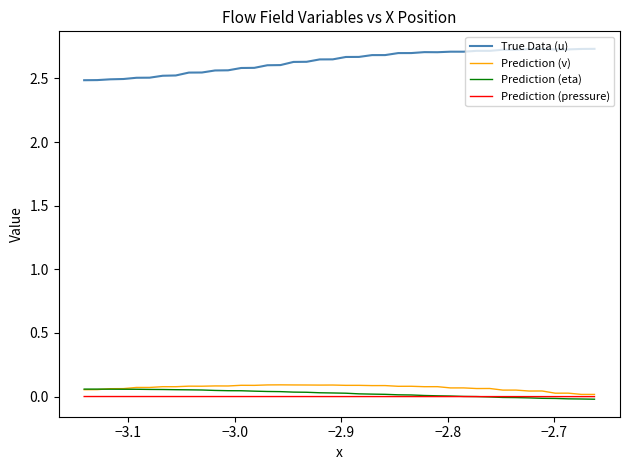

Which series has the largest total across all categories?

True Data (u)